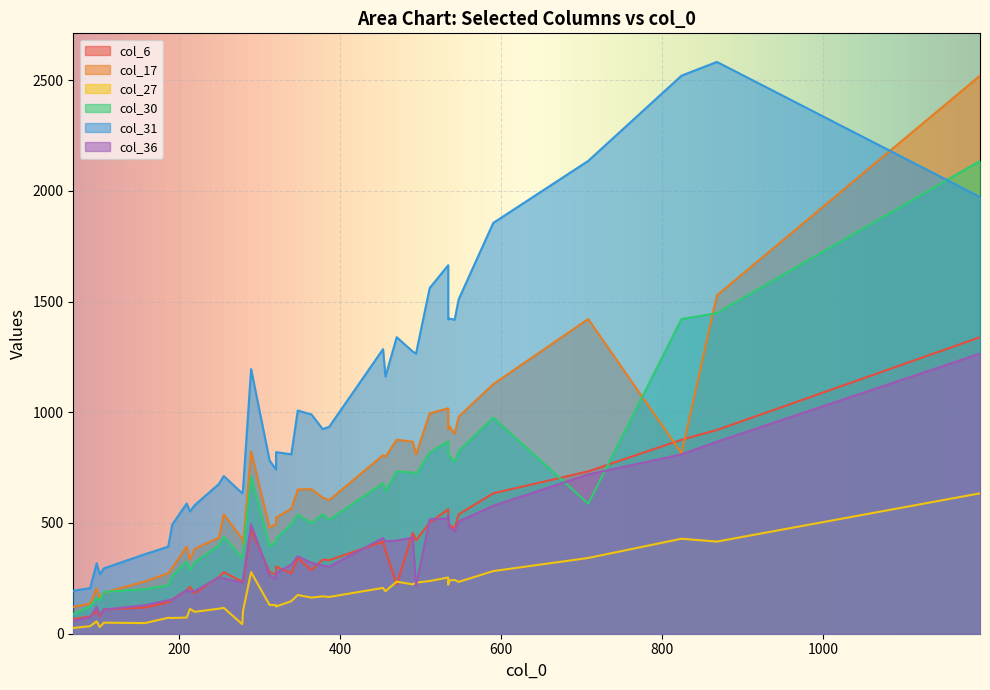

Between which two adjacent categories do col_17 and col_30 first intersect?

4 and 5